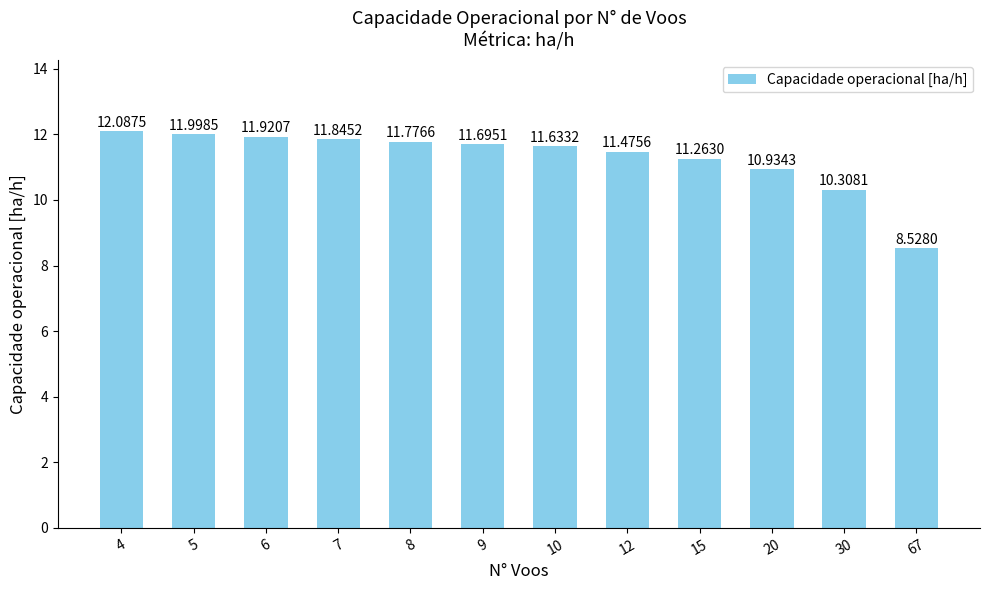

Which label corresponds to the smallest value in the chart?

67